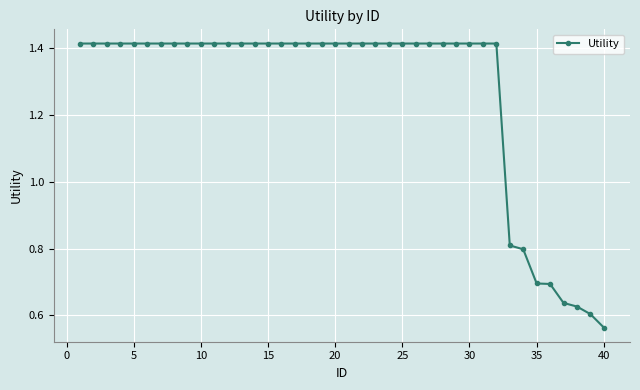

What is the difference between the maximum and minimum values?

0.9